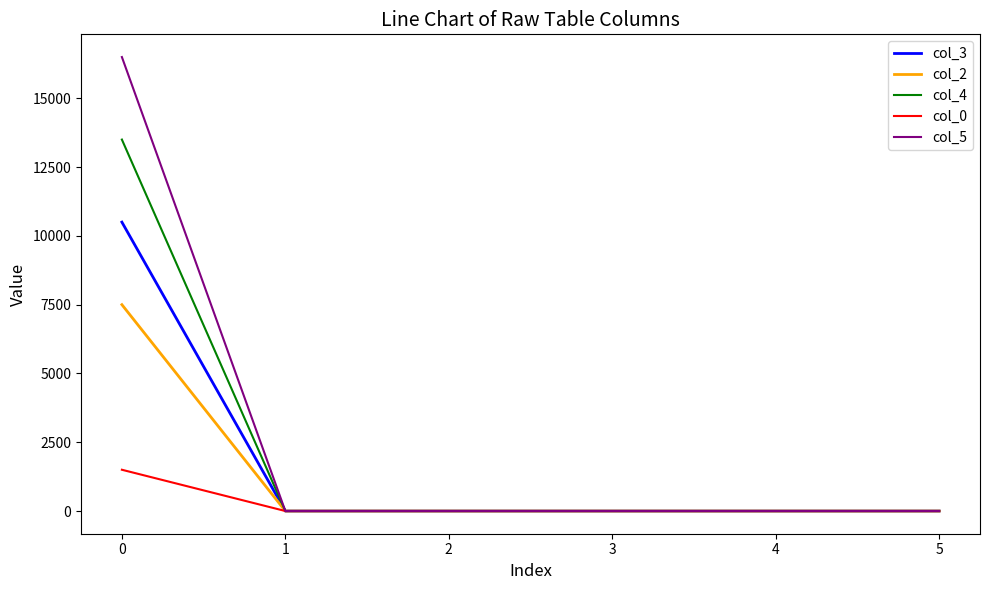

How many values in the col_2 series exceed 0?

4